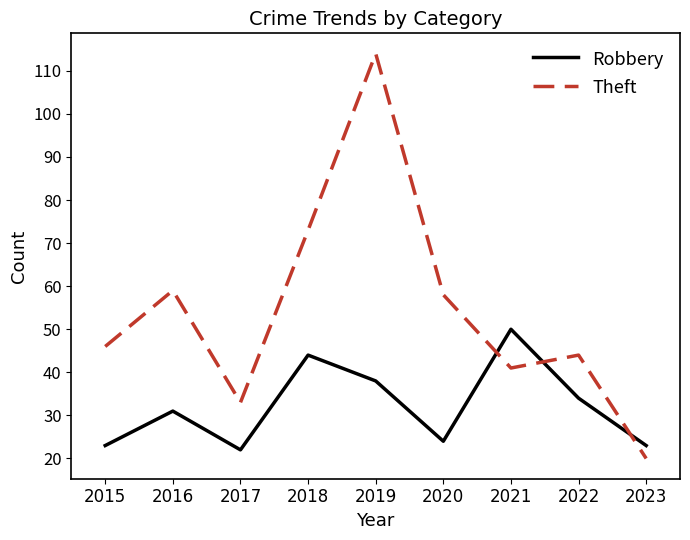

Which series has the largest total across all categories?

Theft